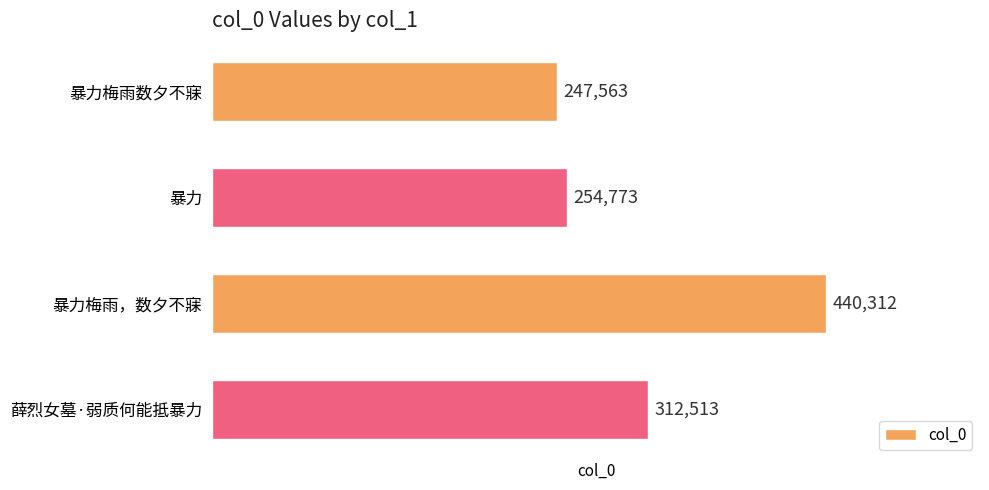

What is the sum of all values?

1255161